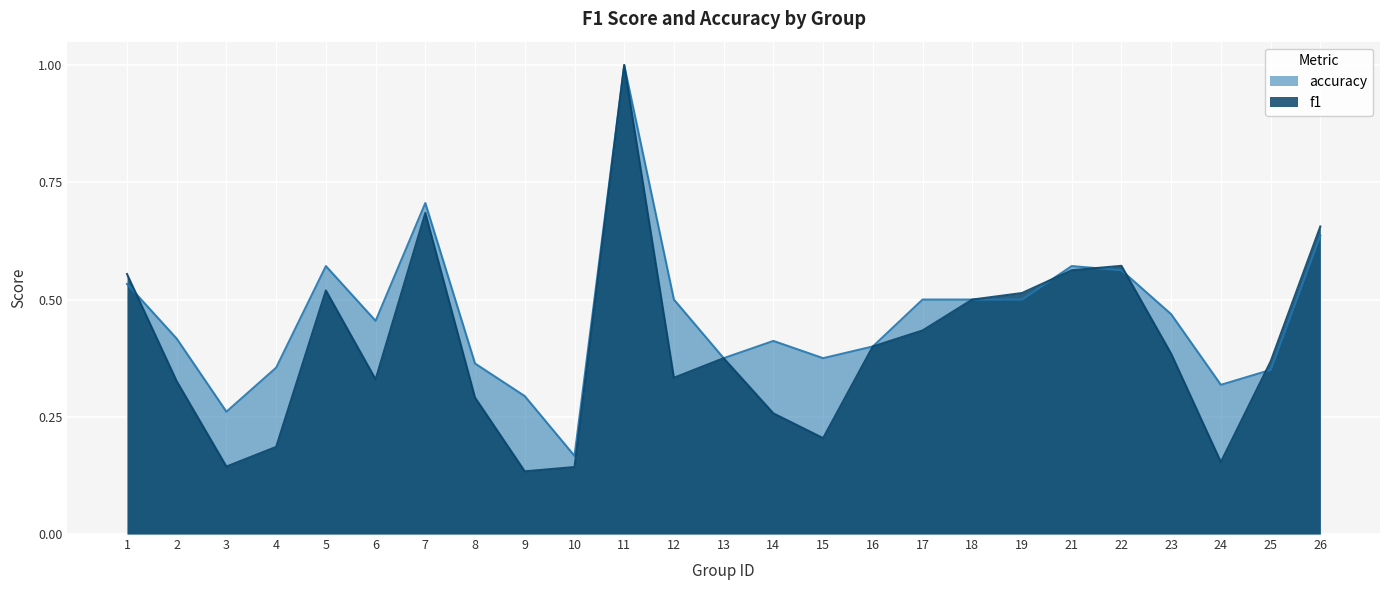

What is the maximum value for f1?

1.0